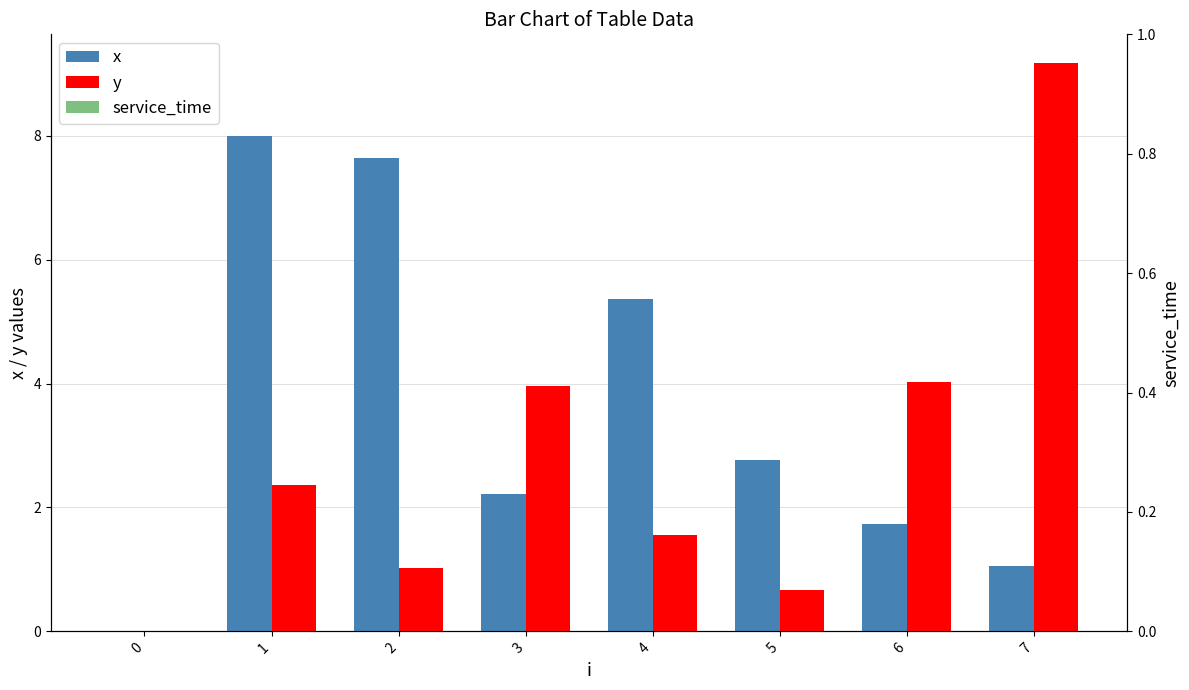

What is the difference between the highest and lowest values at 7?

9.2